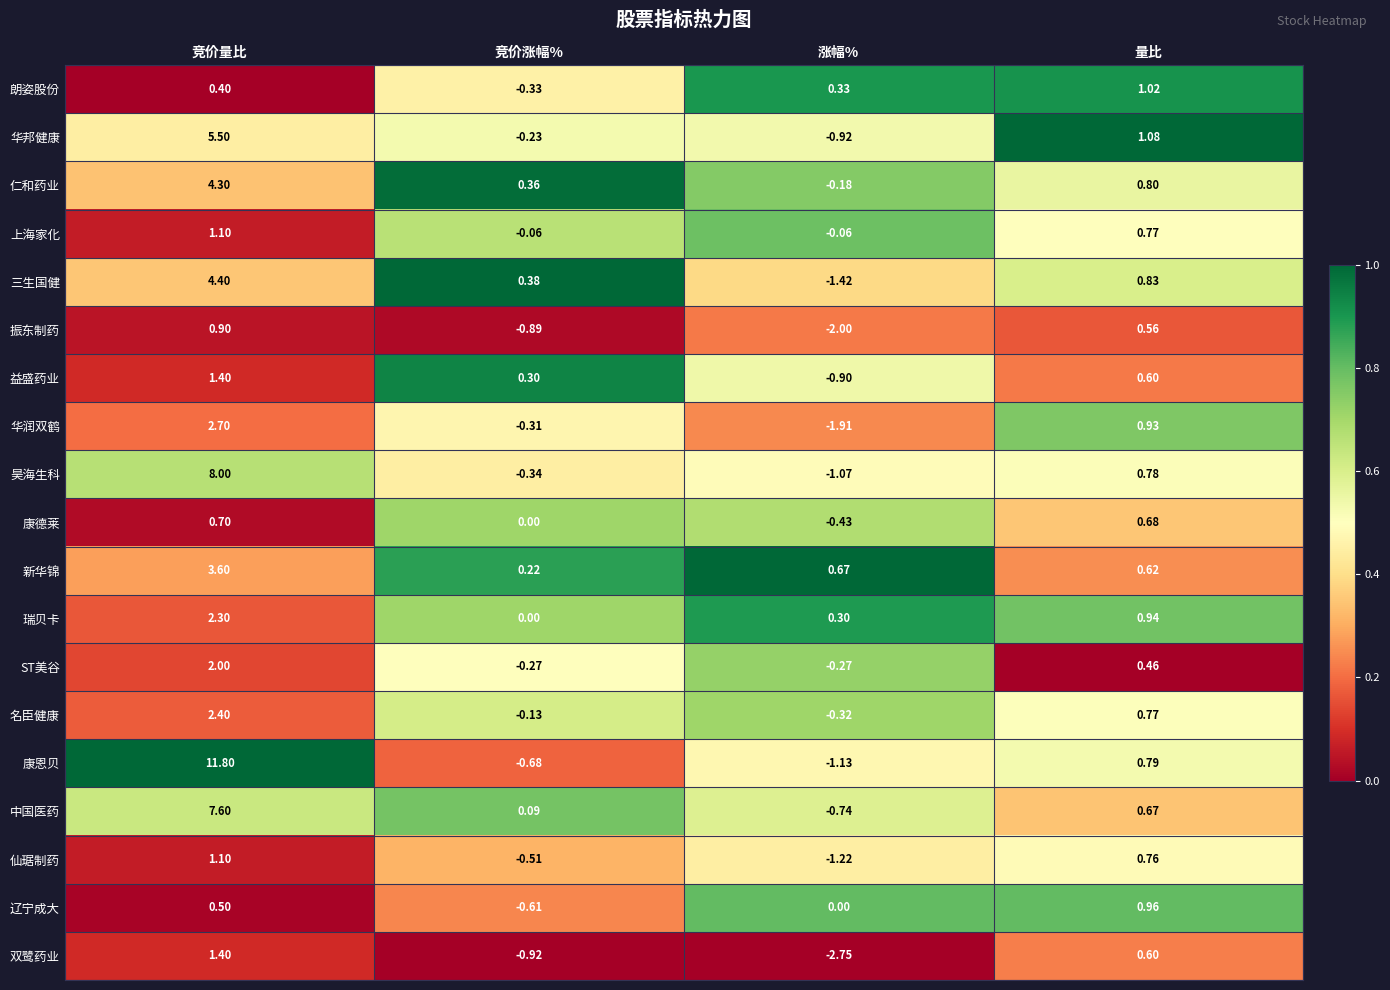

Count the number of categories in the chart.

4